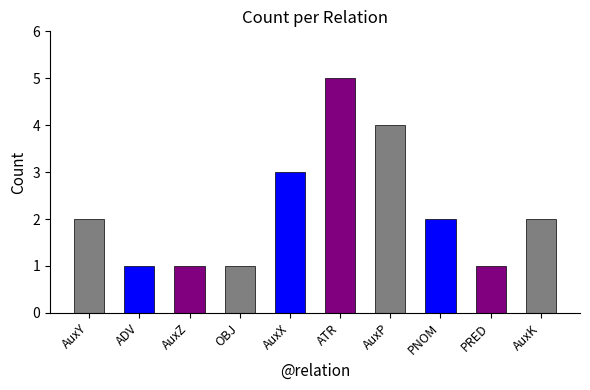

What is the maximum value shown in the chart?

5